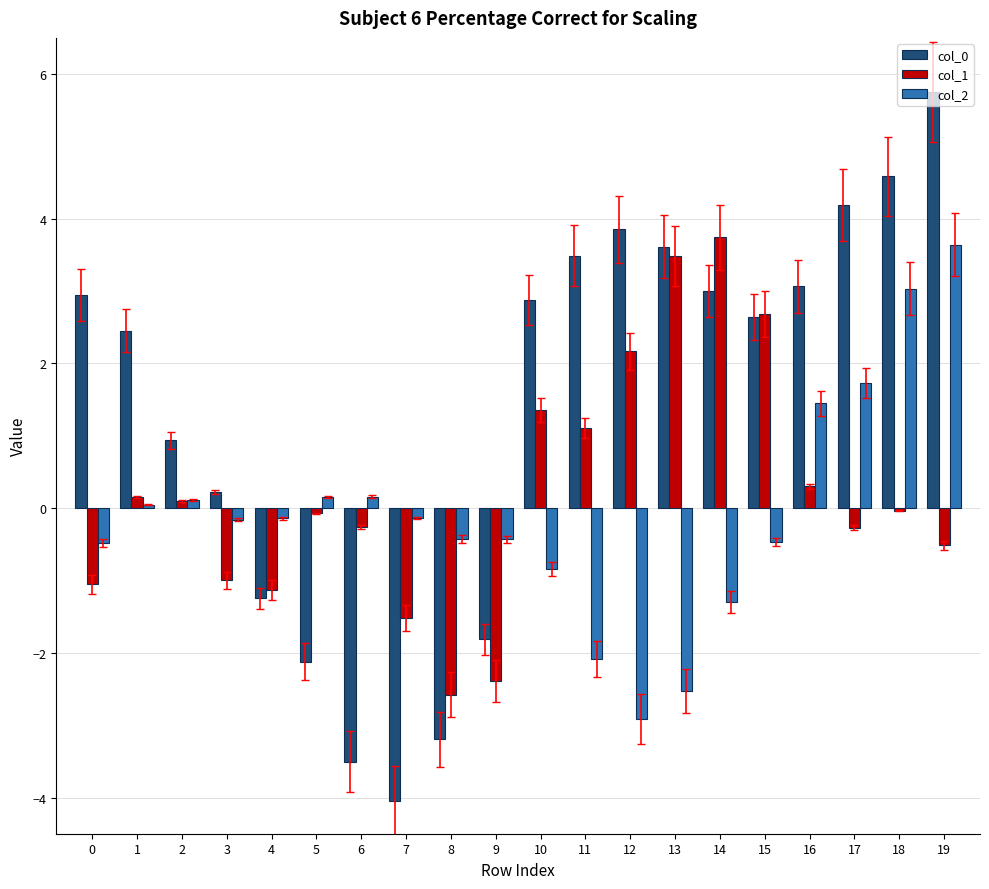

At which category is the sum across all series the highest?

19